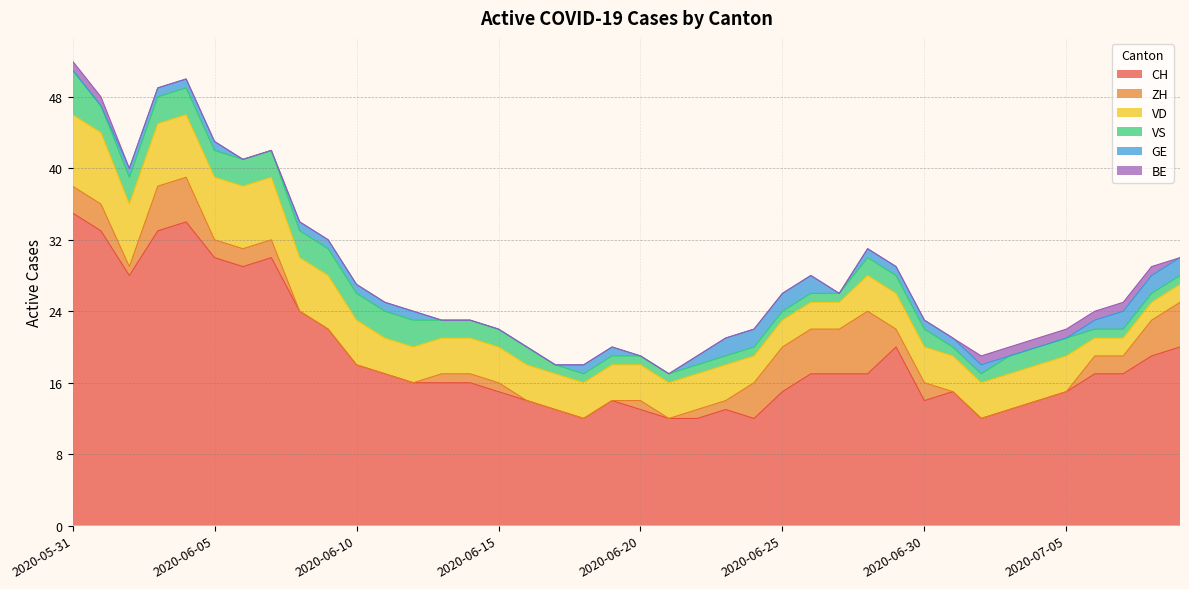

How many data points in GE are less than 1?

15